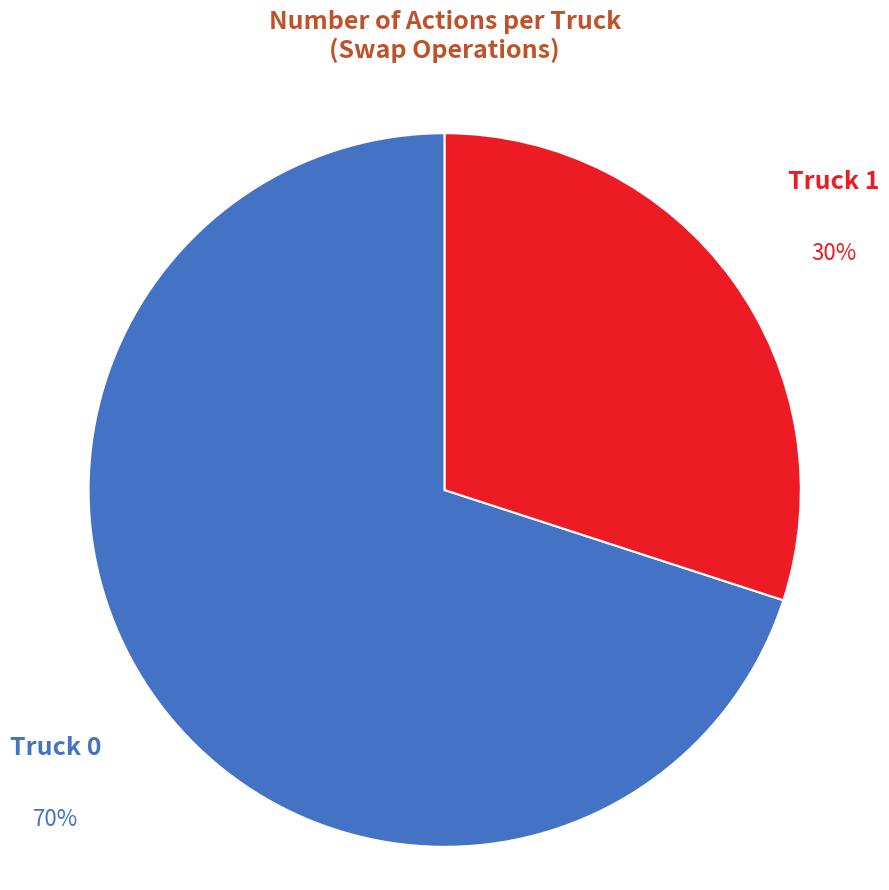

Approximately how many times larger is the value at Truck 1 compared to Truck 0?

0.4